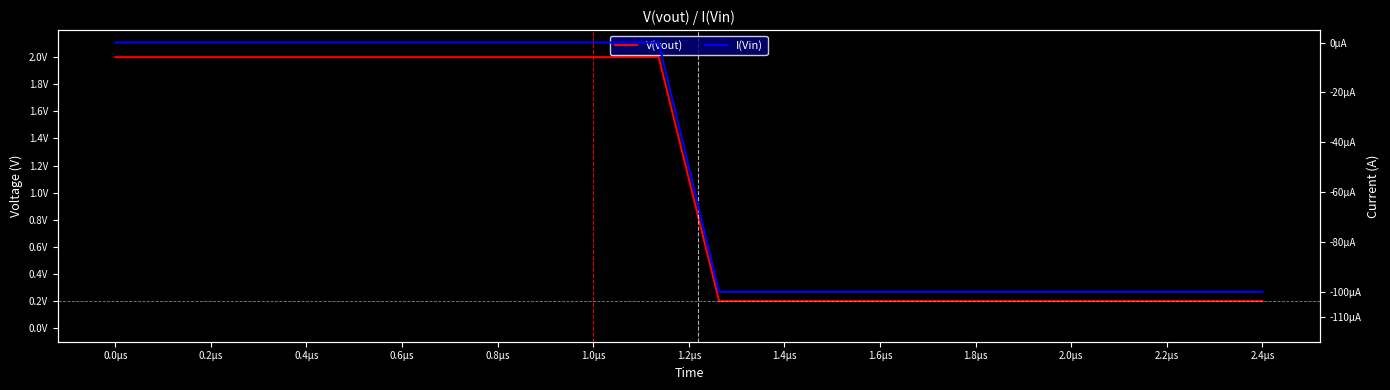

True or false: I(Vin) and V(vout) cross at least once.

False